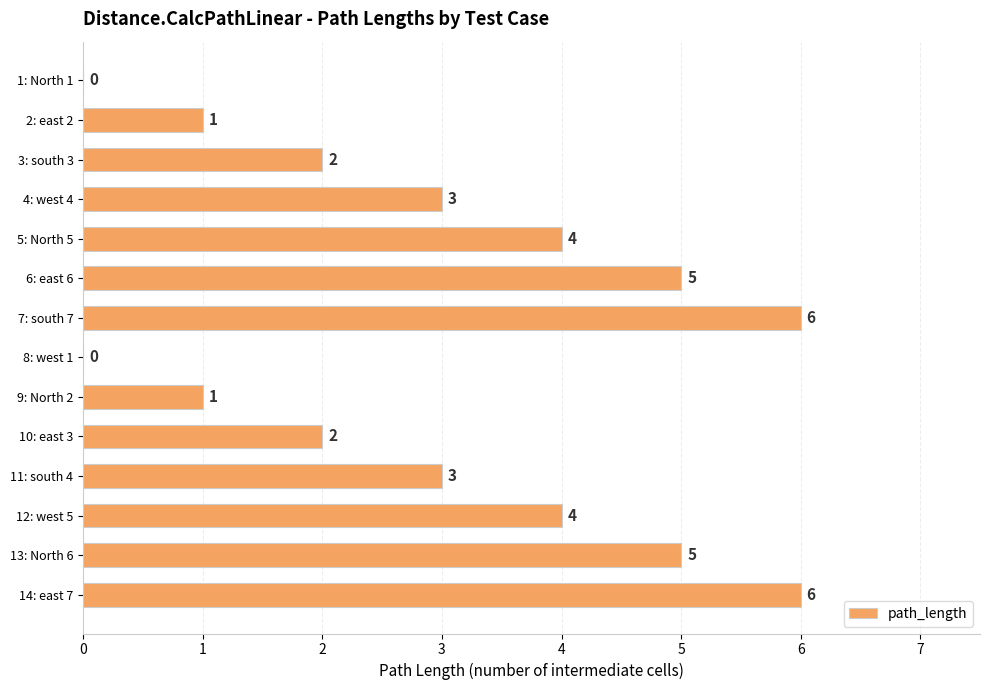

What is the average value?

3